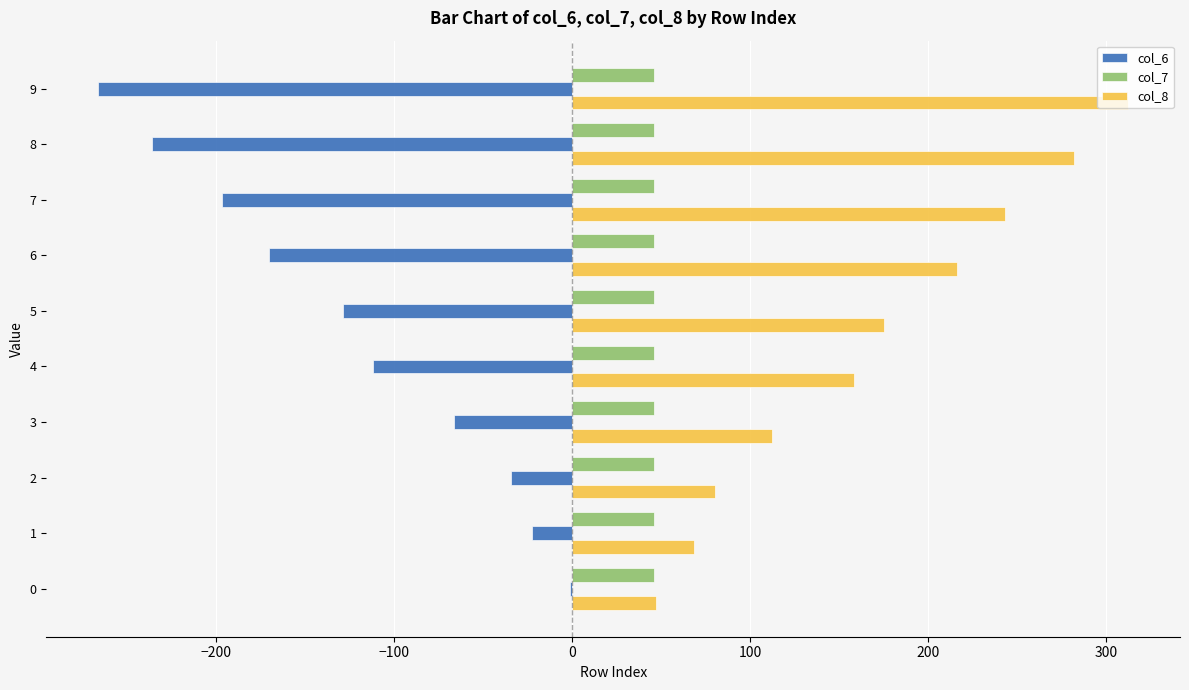

What is the greatest value displayed?

312.4